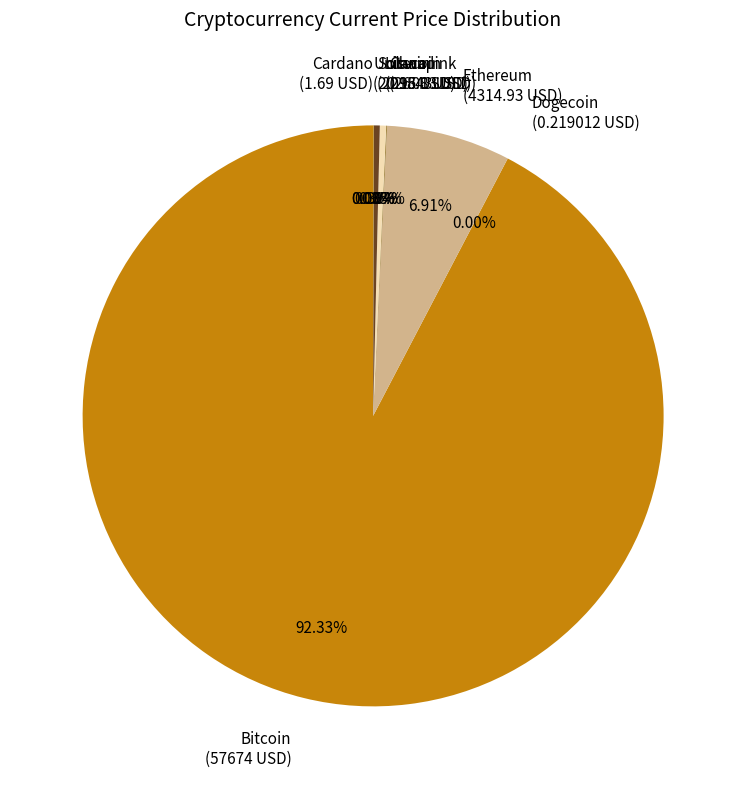

What is the majority slice?

Bitcoin (57674 USD)